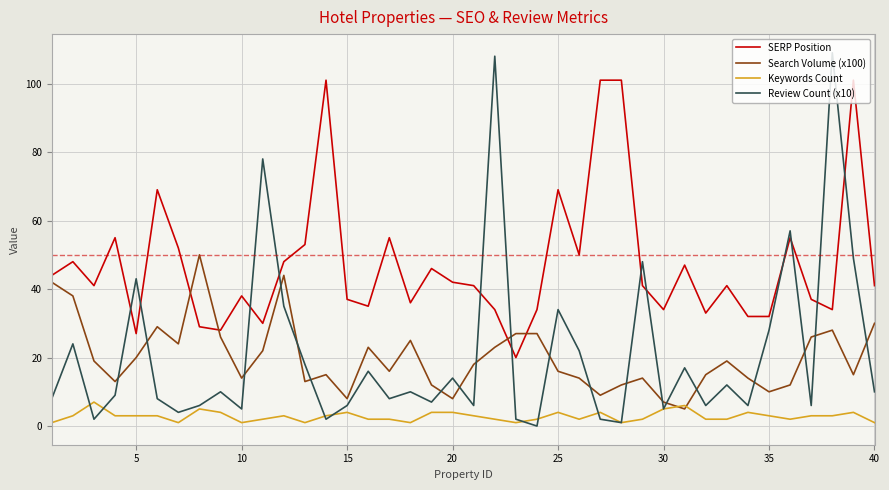

What is the highest value of the Keywords Count series?

7